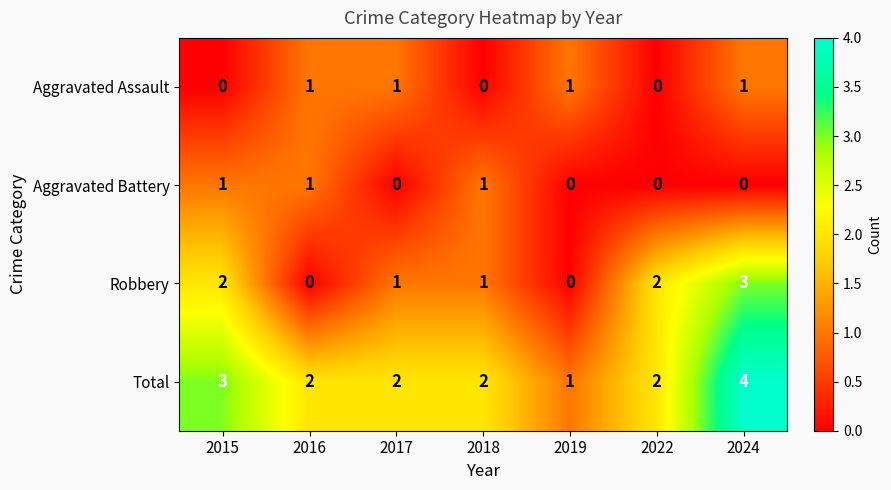

How many distinct data groups are displayed?

4